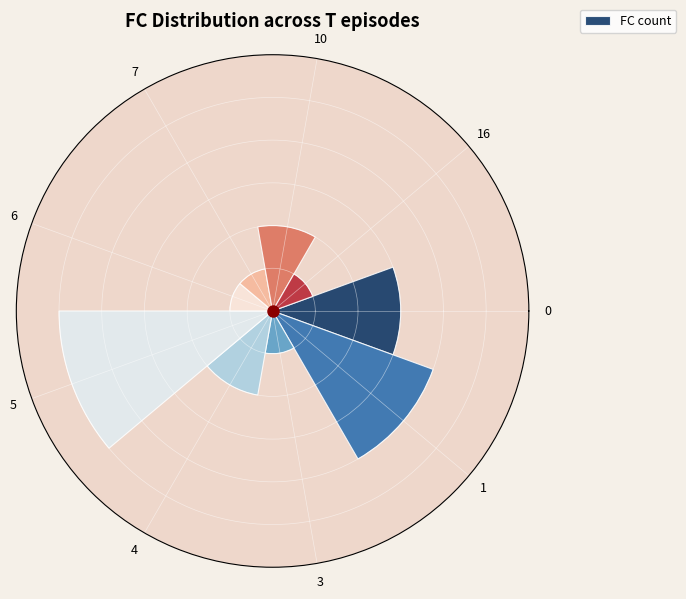

Does the chart contain any negative values?

No